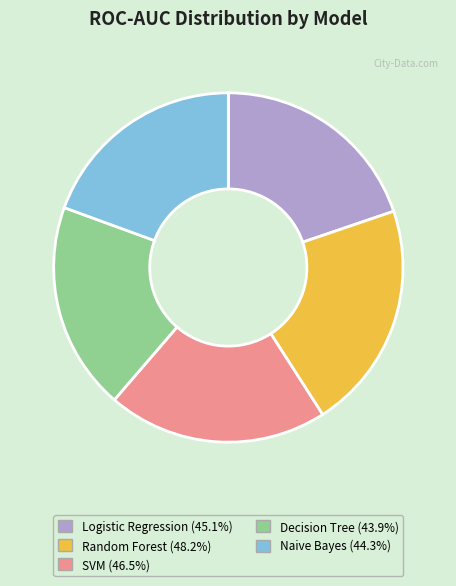

How many slices are in this pie chart?

5